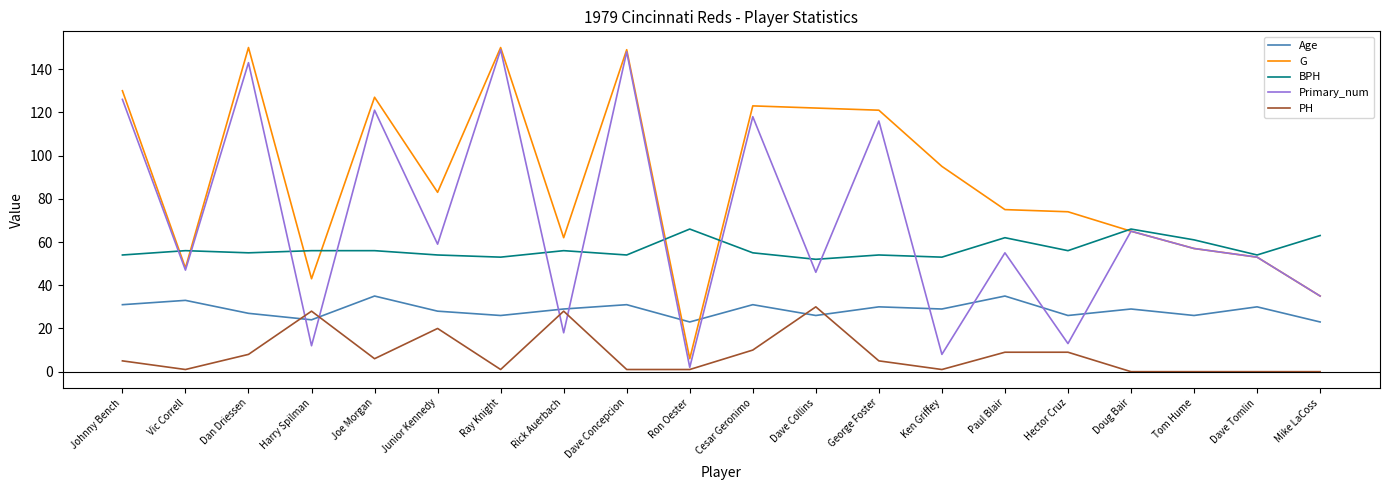

What is the average value of the G series?

88